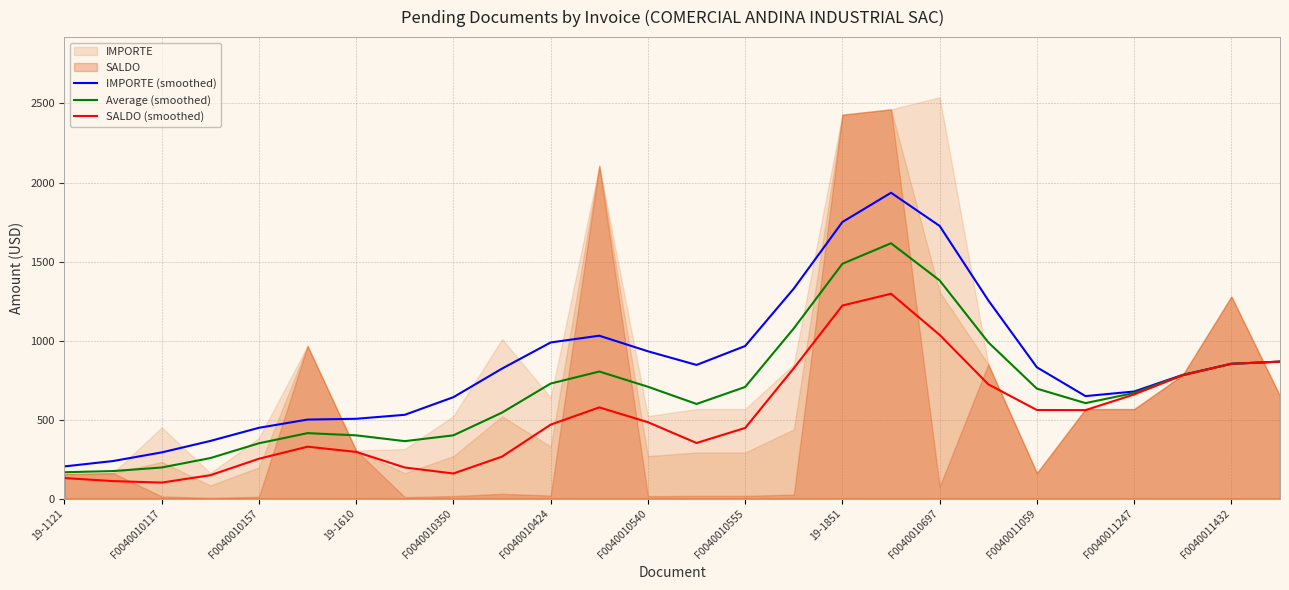

What is the sum of all Average (smoothed) values?

17826.1